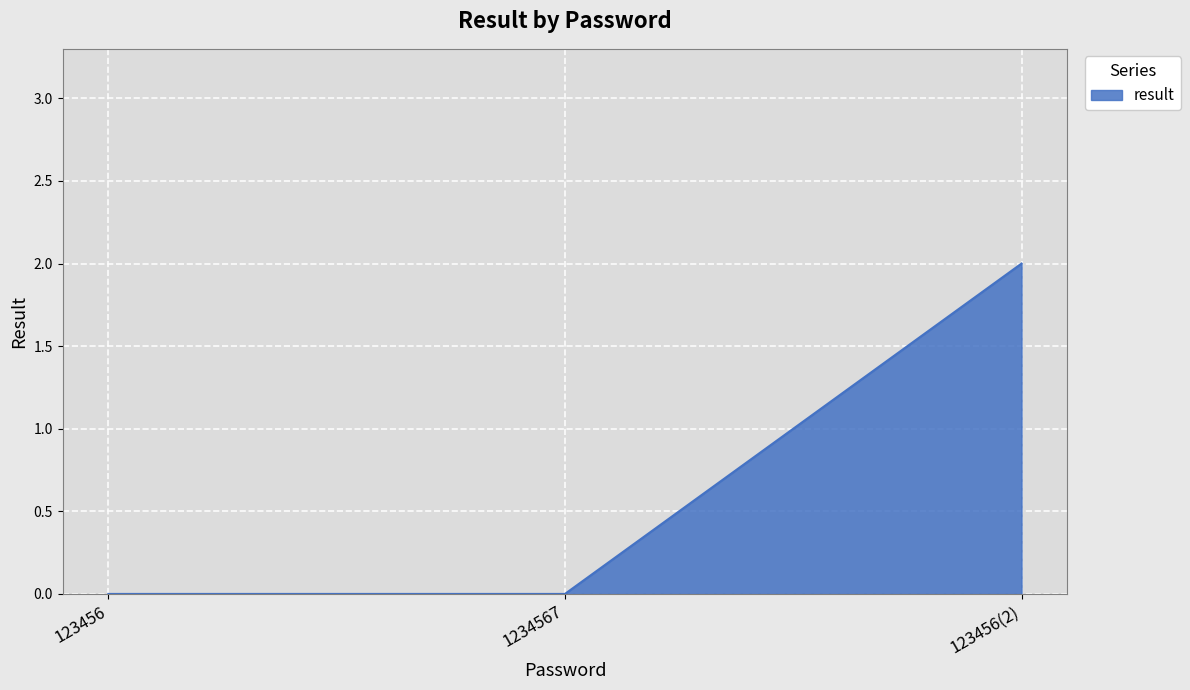

What is the difference between the maximum and minimum values?

2